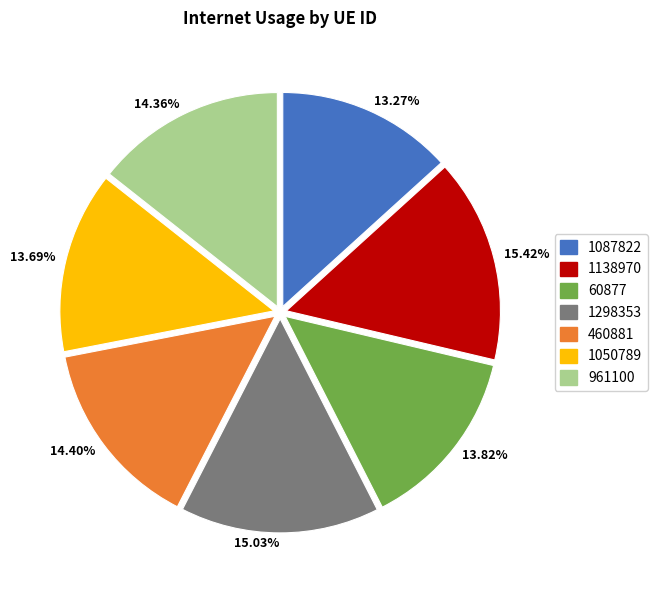

To the nearest percent, what is the average slice percentage?

14%